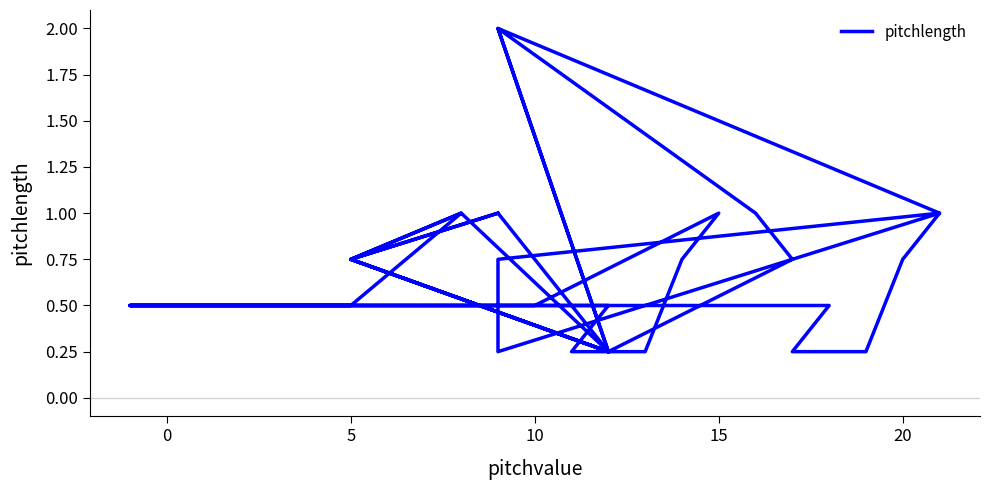

What is the smallest value displayed?

0.2